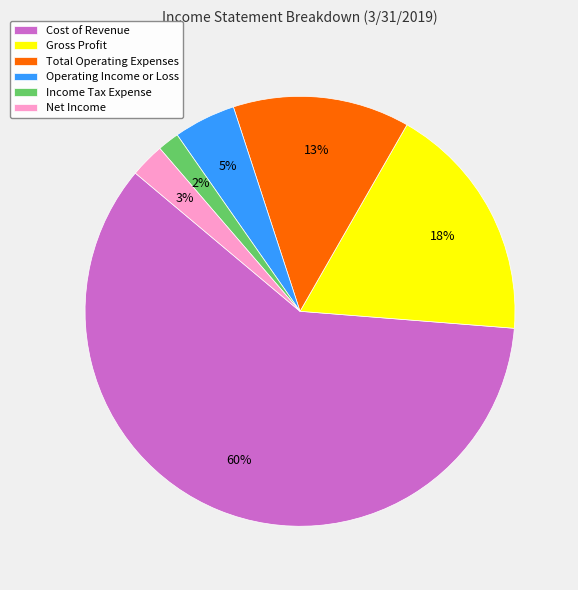

Between Net Income and Cost of Revenue, which is larger?

Cost of Revenue